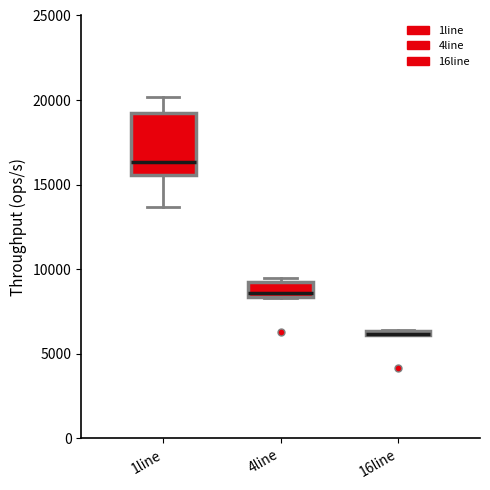

Which box is the tallest, from its lower edge to its upper edge?

1line